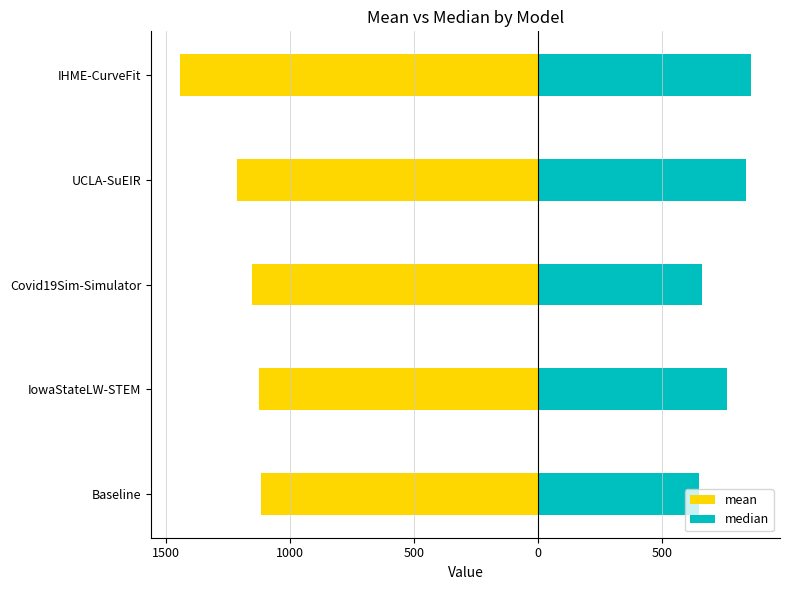

How many bars are there in total?

10